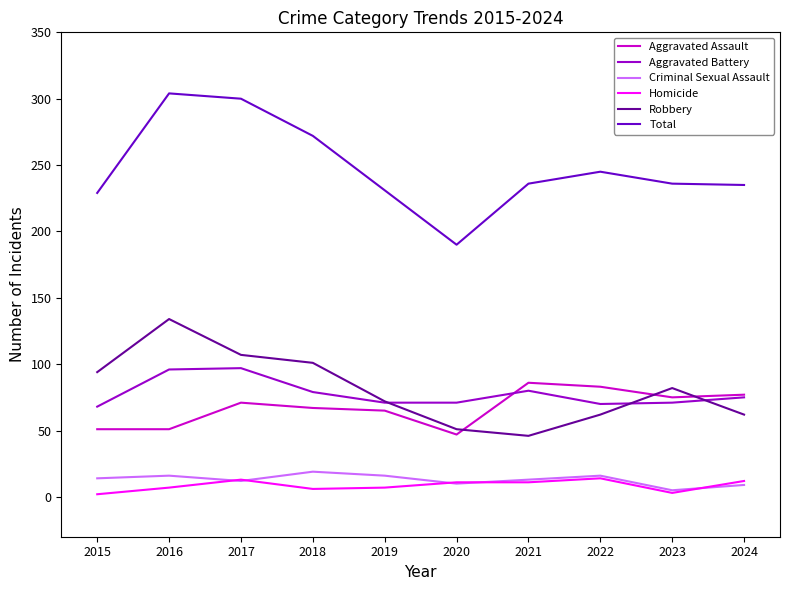

How many values in the Robbery series are below 82?

5